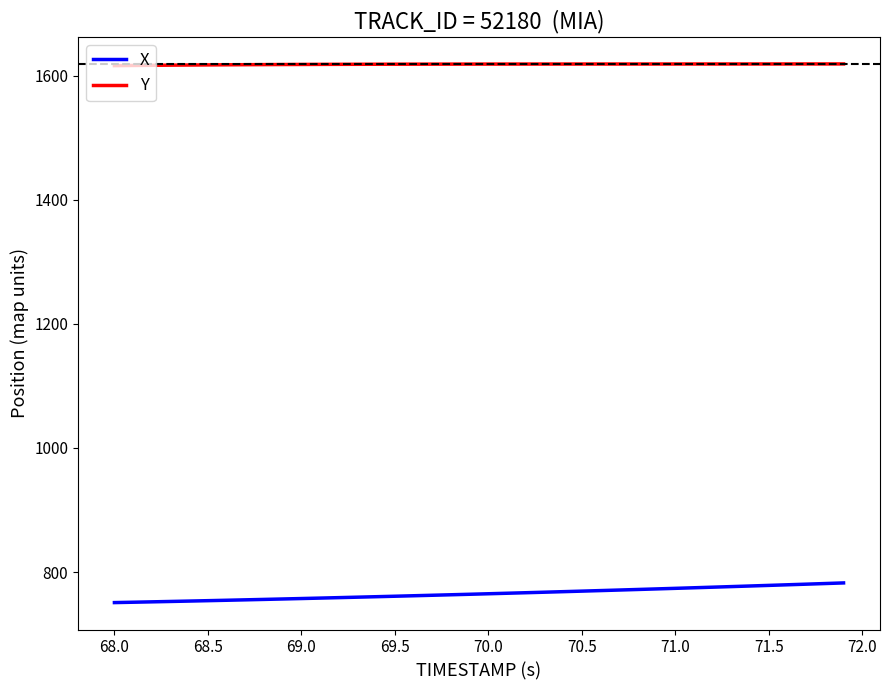

Which series has the largest total across all categories?

Y